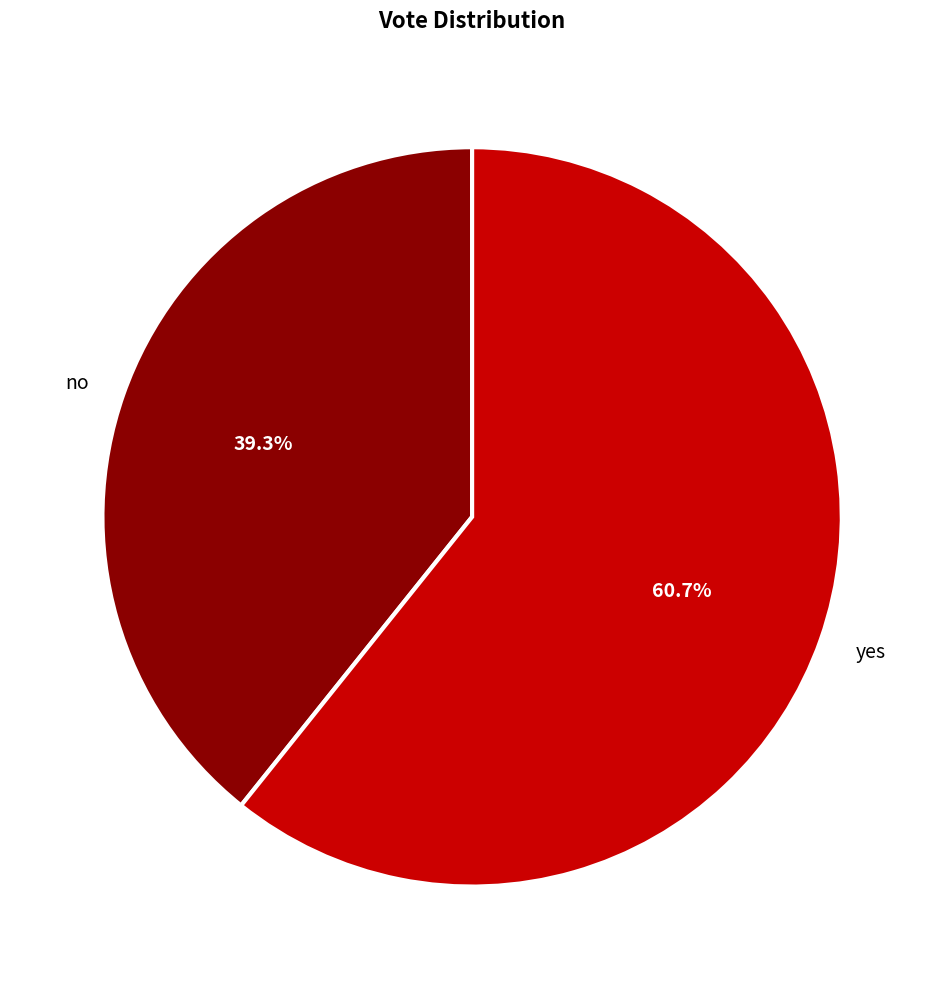

Which slice is the largest?

yes